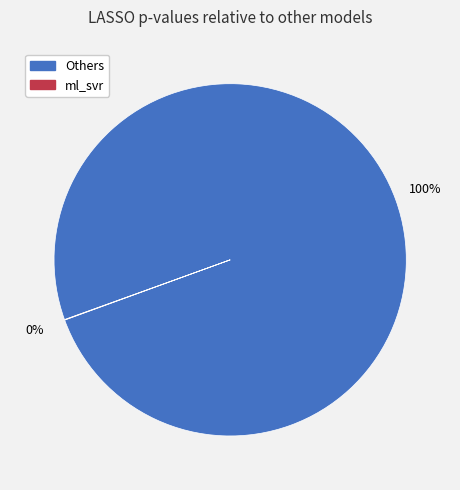

To the nearest percent, what is the difference between the largest and smallest slice percentages?

100%